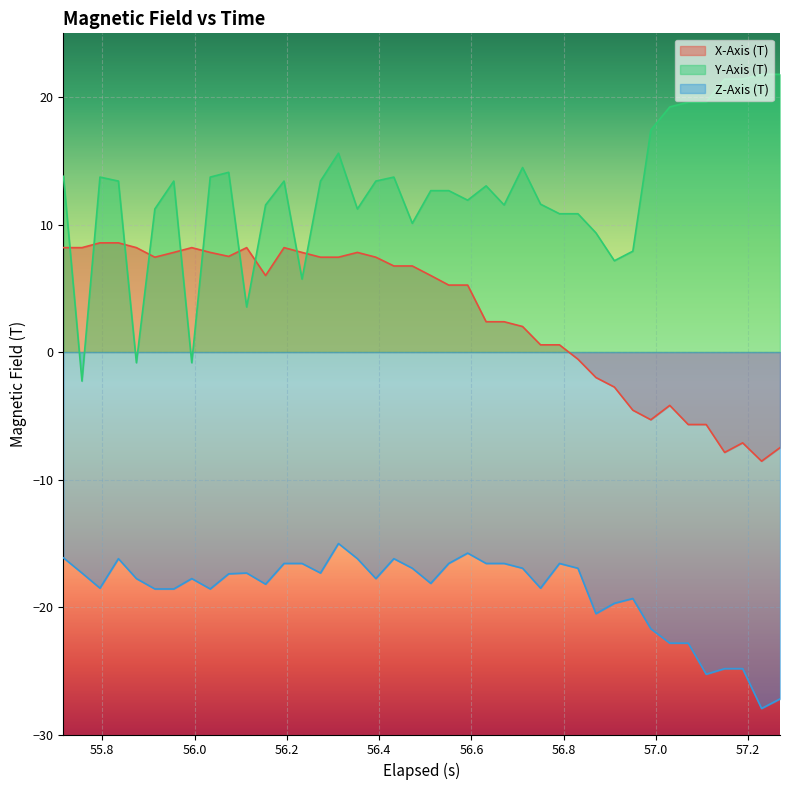

True or false: Z-Axis (T) and Y-Axis (T) intersect in this chart.

False